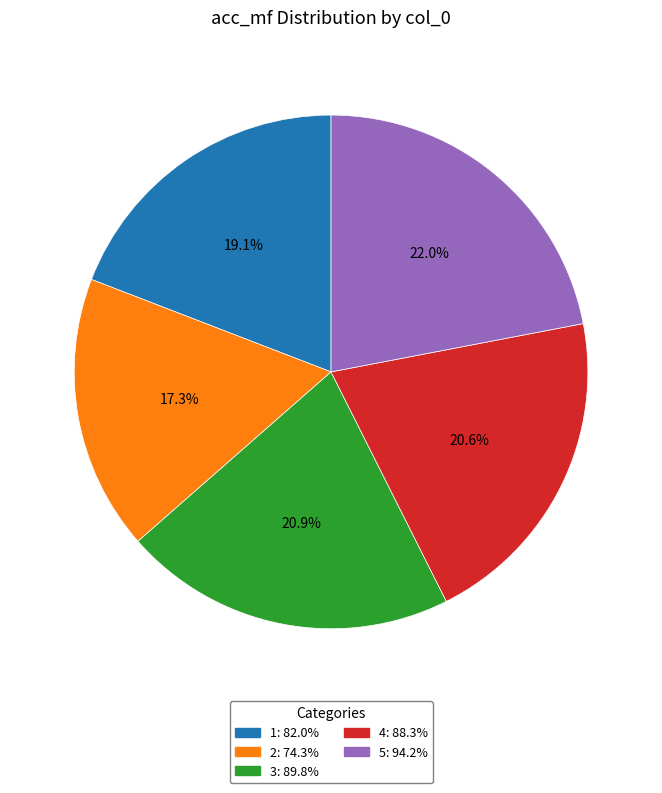

How much of the chart is everything except 5: 94.2%?

78.0%